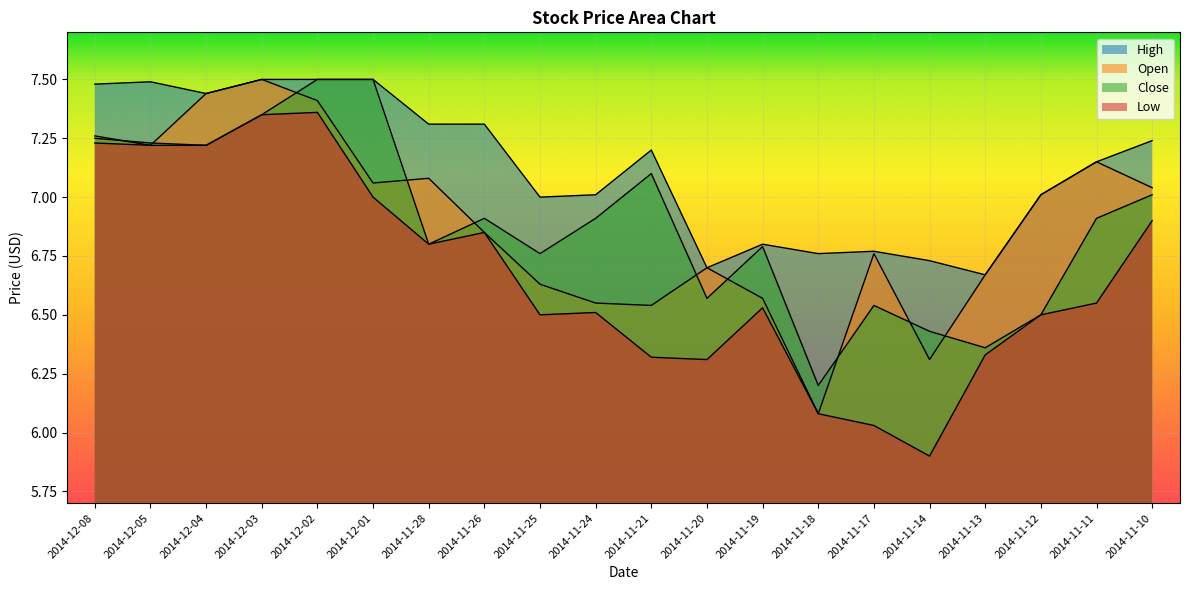

What is the value of the Open point at the 5th from the left?

7.4